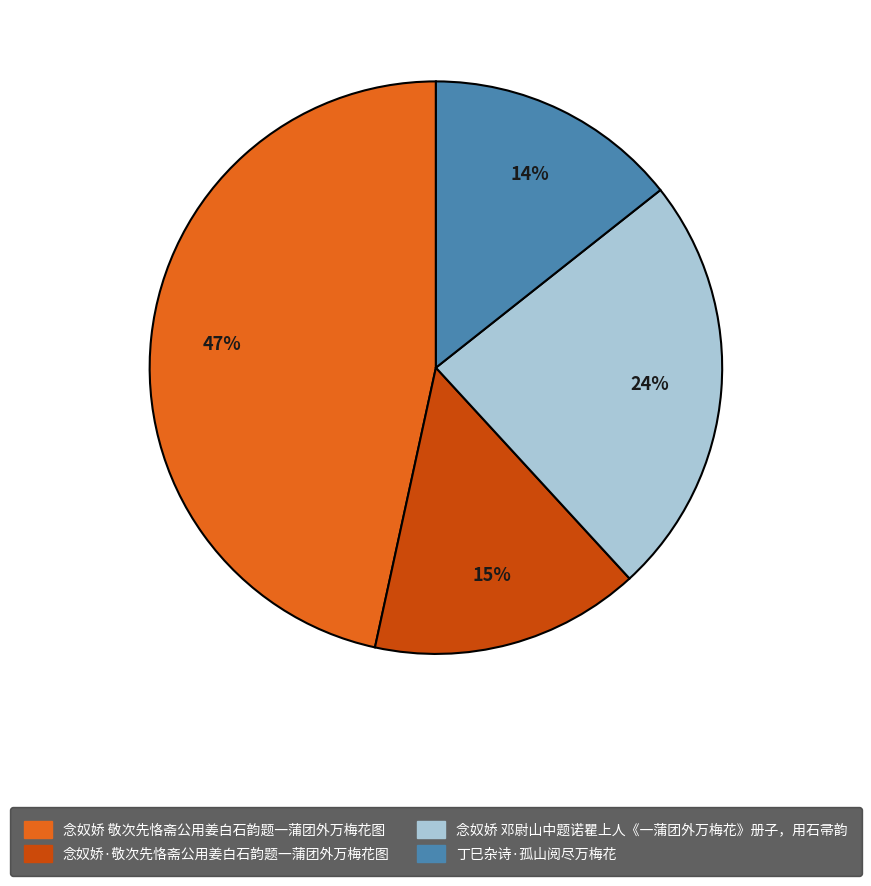

To the nearest percent, what portion does 念奴娇 敬次先恪斋公用姜白石韵题一蒲团外万梅花图 represent?

47%